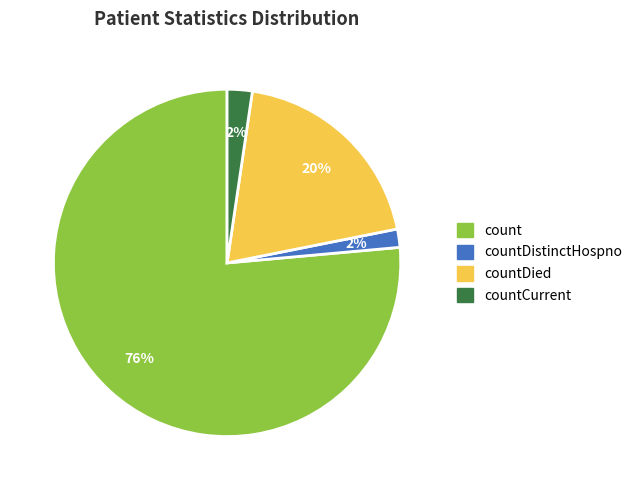

To the nearest percent, what is the average slice percentage?

25%